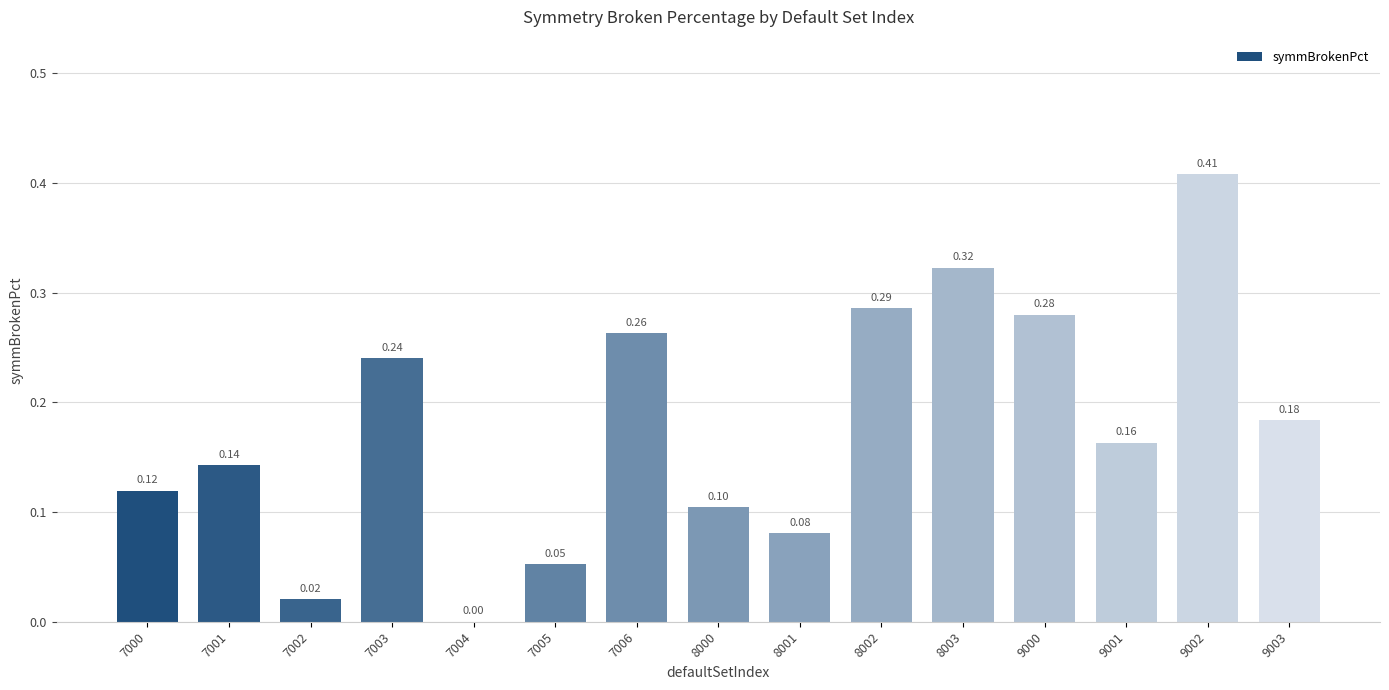

Between 7000 and 7004, which is larger?

7000